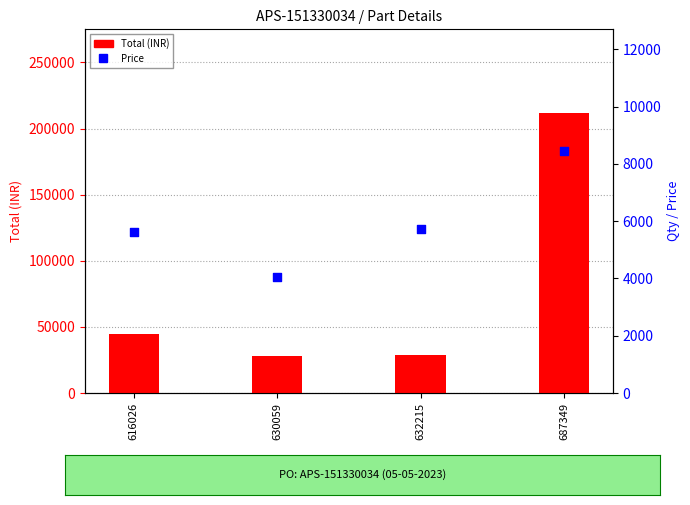

What is the total value across all series at 632215?

34428